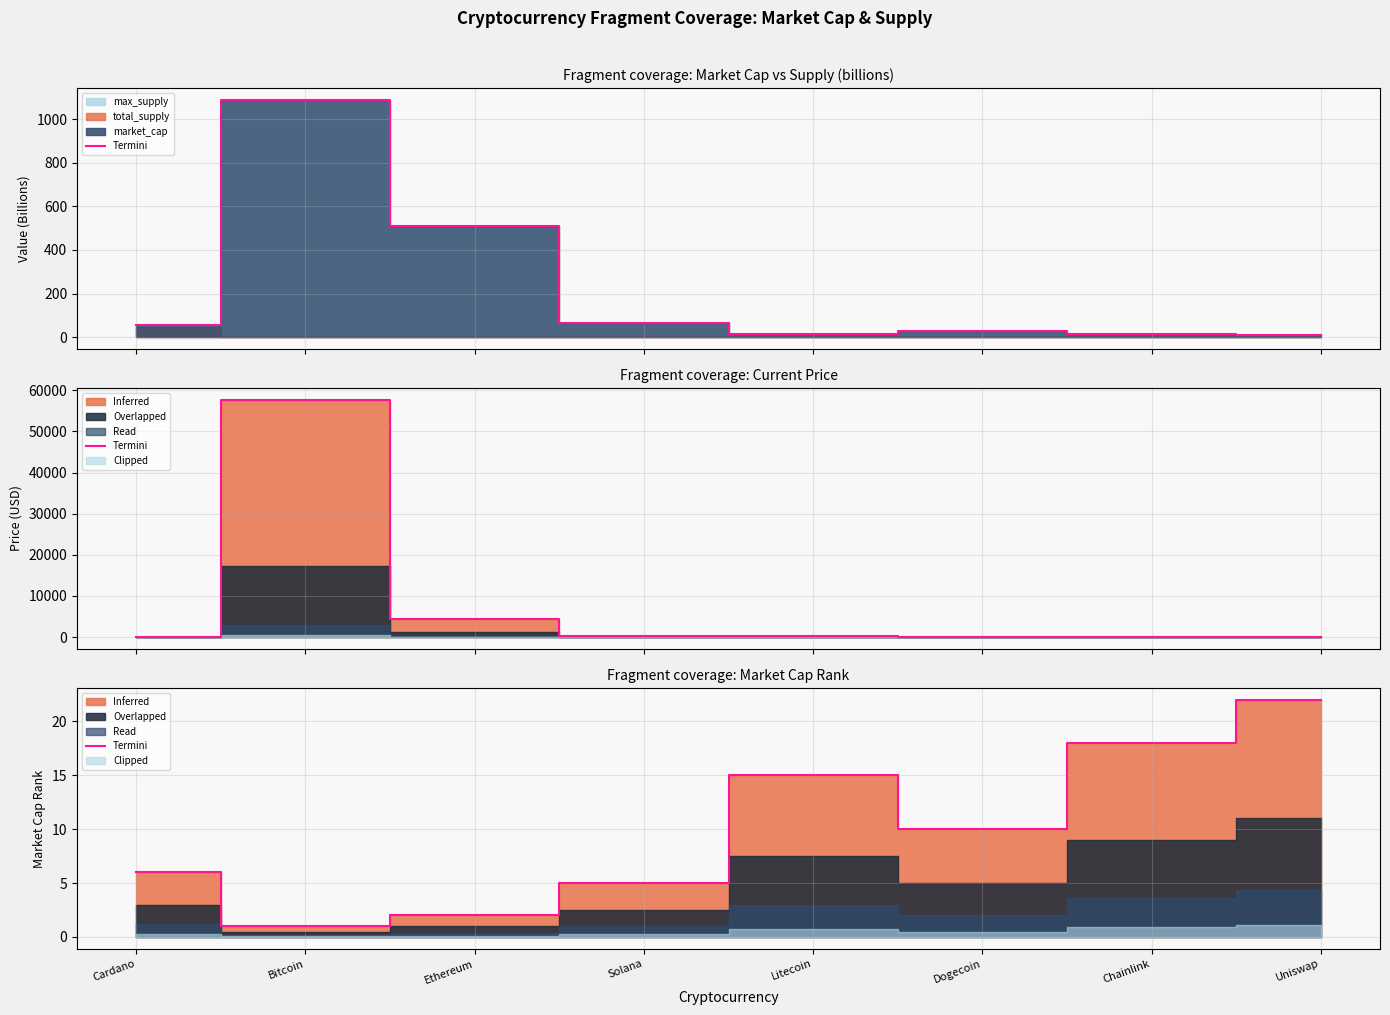

Between Dogecoin and Solana, which is larger?

Dogecoin